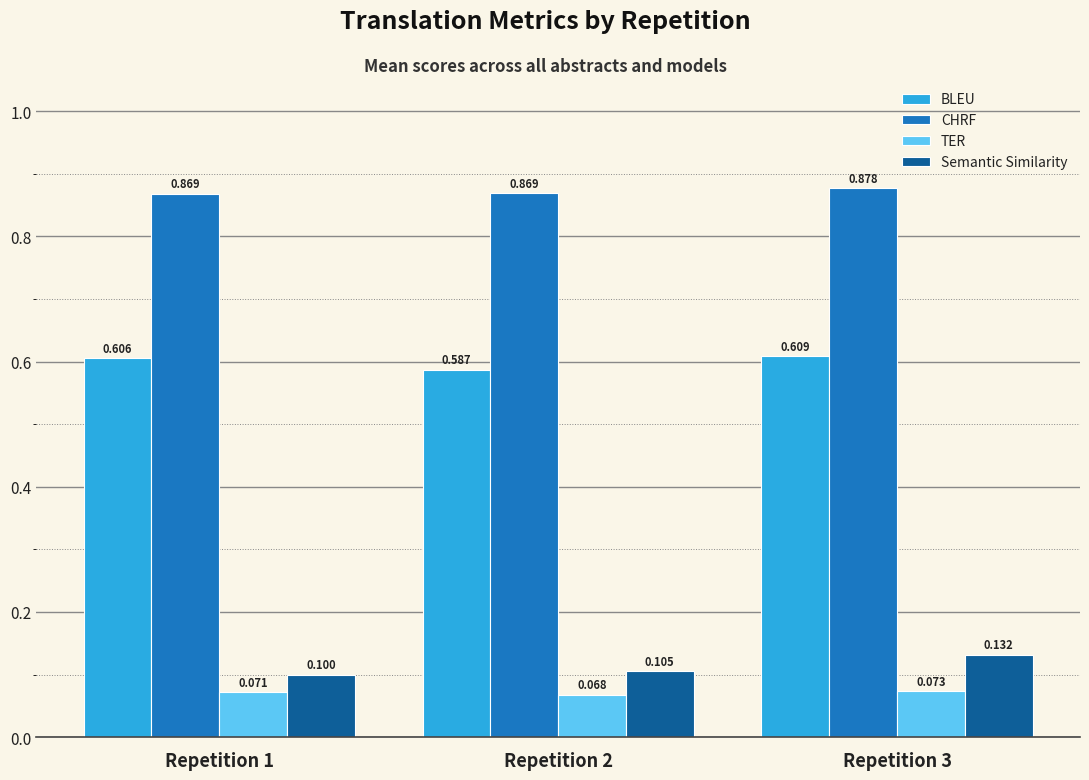

Count the CHRF values in the range 0 to 1.

3